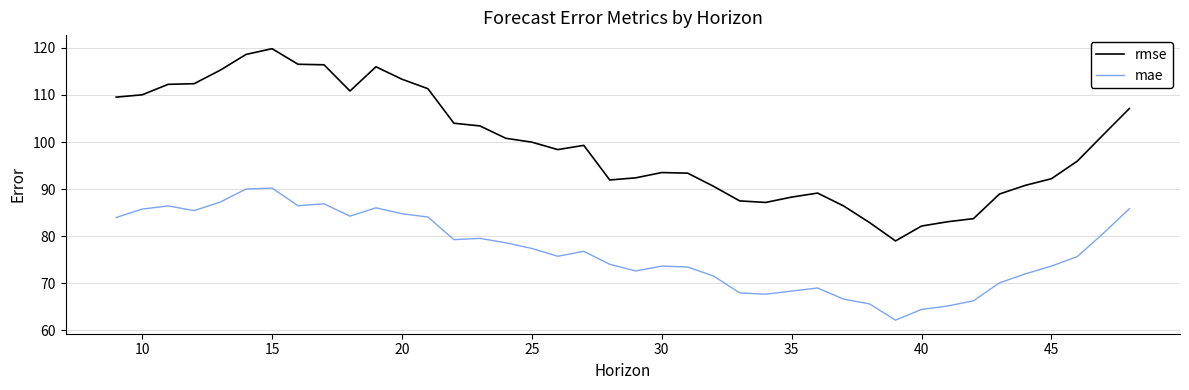

True or false: rmse and mae intersect in this chart.

False